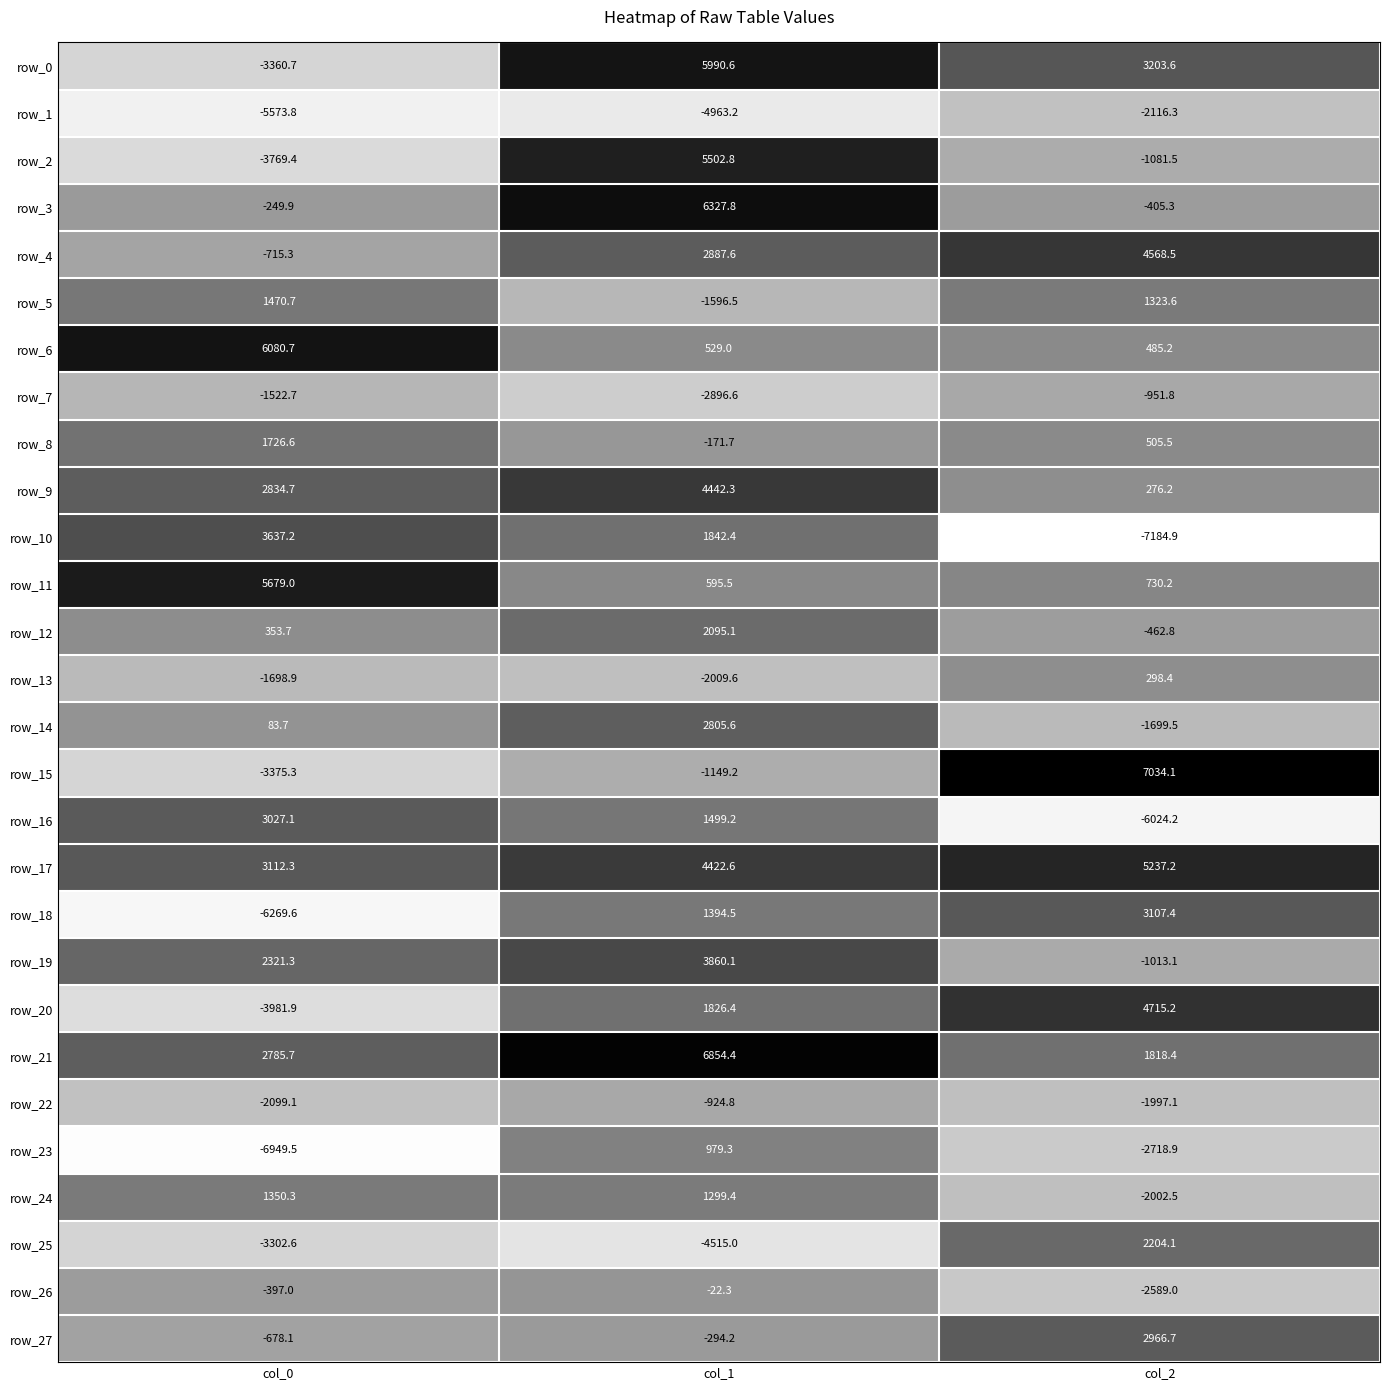

Read the row_2 value at col_1.

5502.8